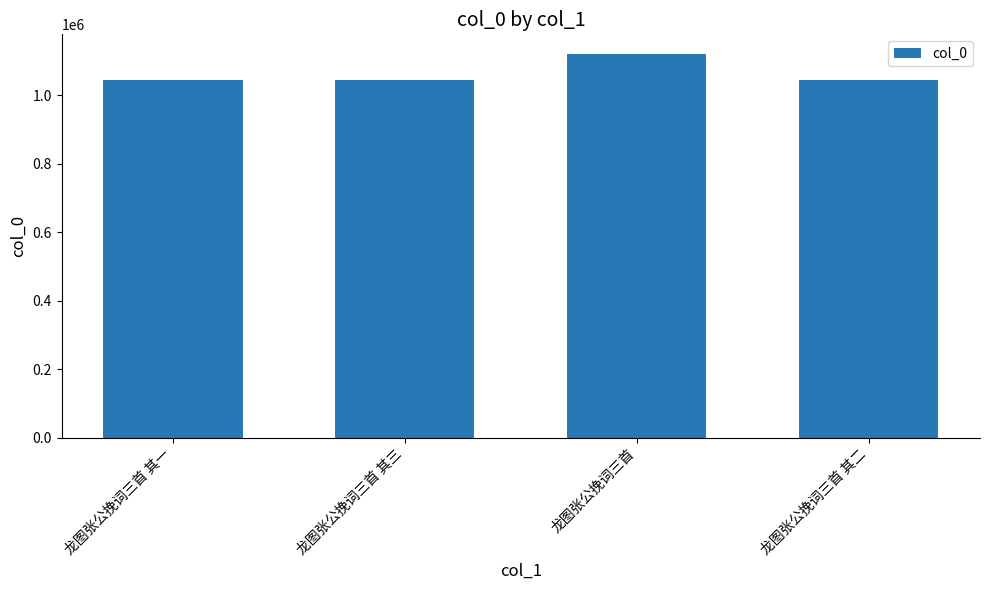

What is the ratio of the value at 龙图张公挽词三首 其三 to the value at 龙图张公挽词三首?

0.9